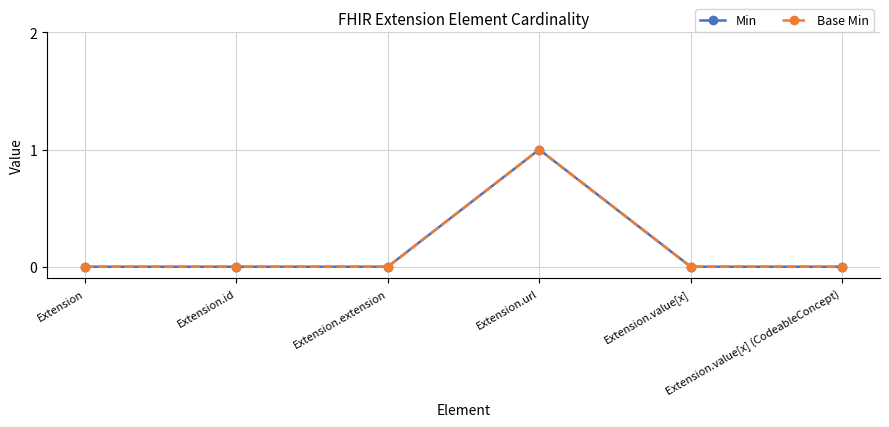

True or false: Min and Base Min cross at least once.

False